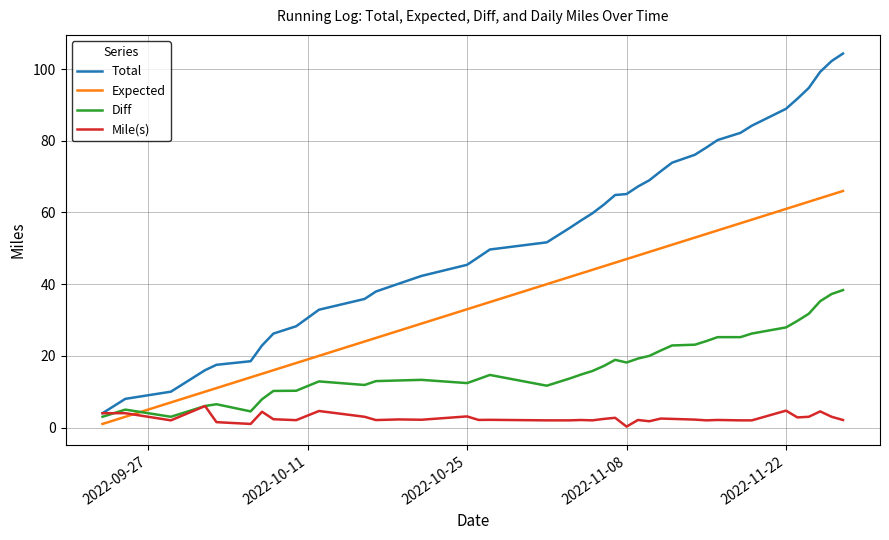

What is the maximum value for Mile(s)?

6.0